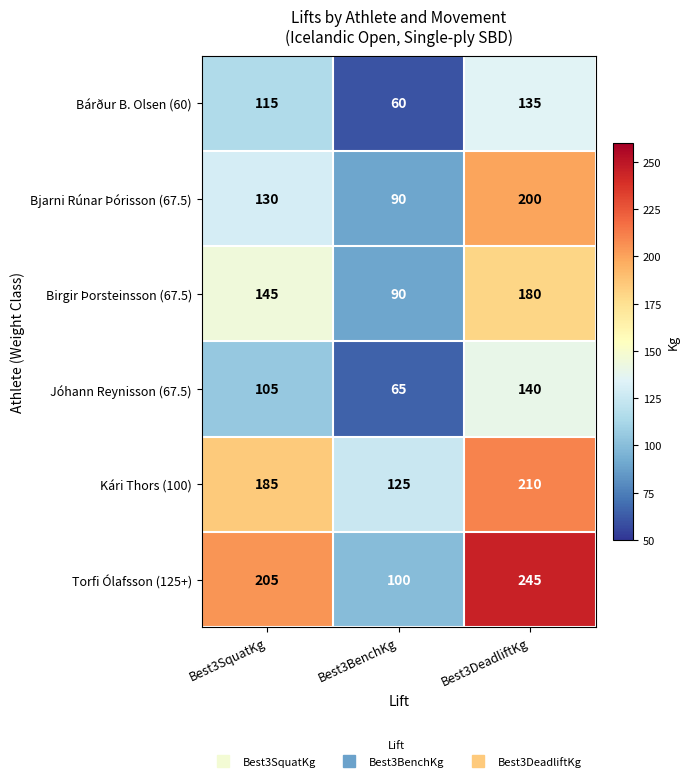

At which category does the chart reach its peak across all series?

Best3DeadliftKg